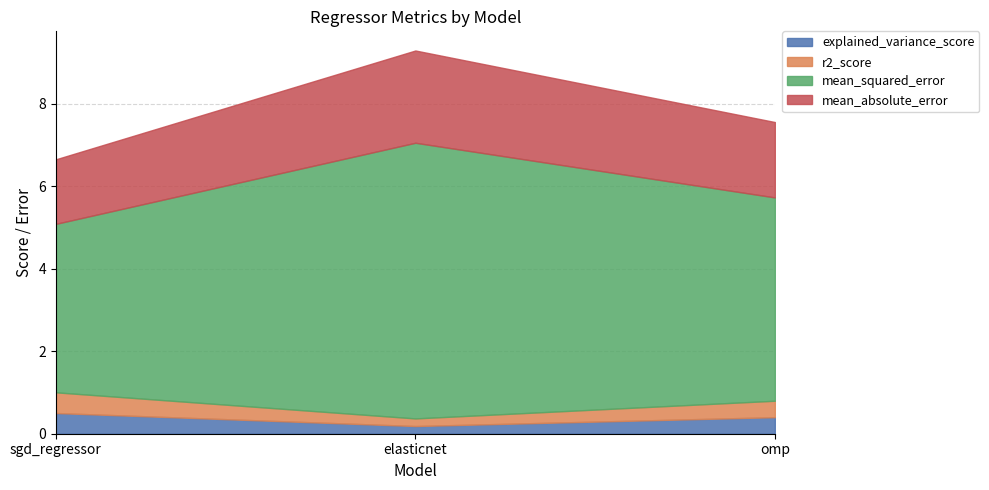

What is the sum of all explained_variance_score values?

1.1